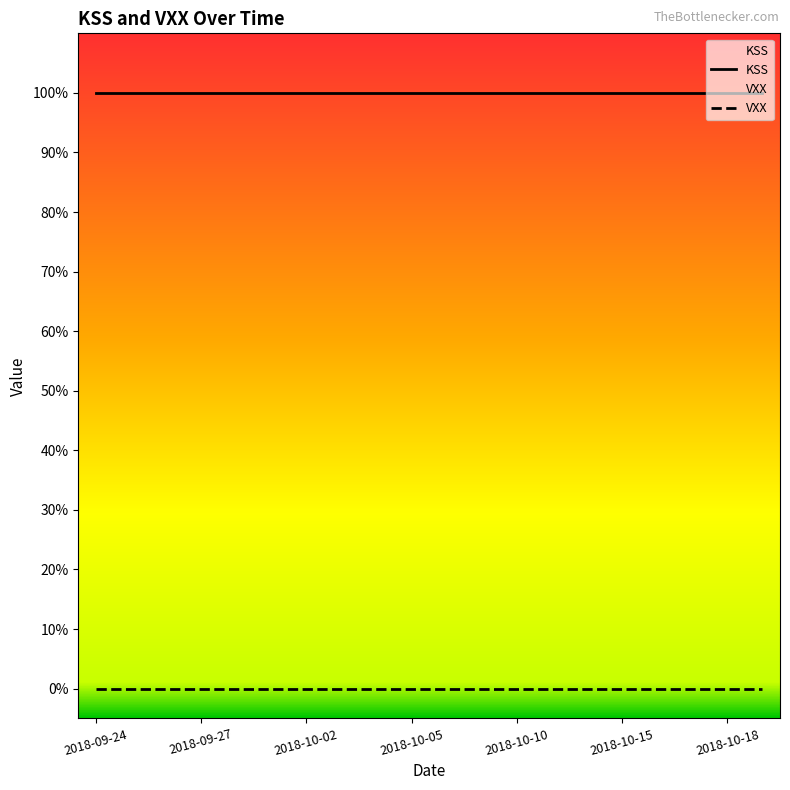

True or false: VXX and KSS intersect in this chart.

False